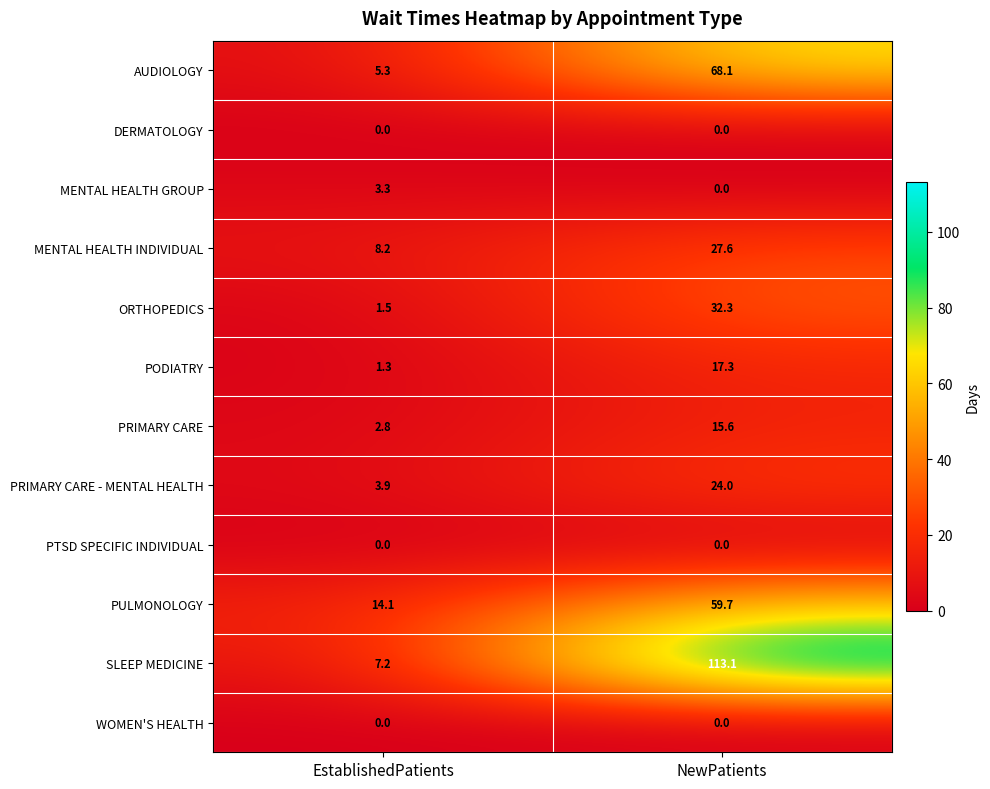

At which label is AUDIOLOGY closest to 36?

EstablishedPatients